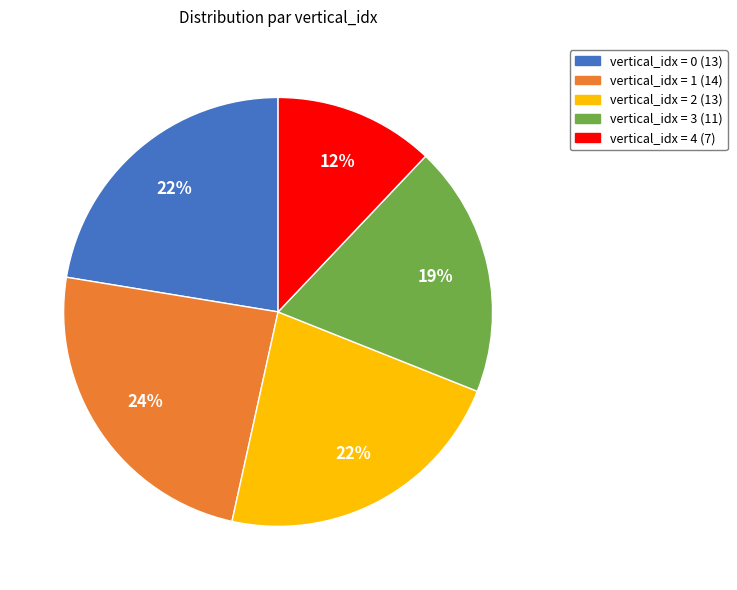

To the nearest percent, what is the average slice percentage?

20%